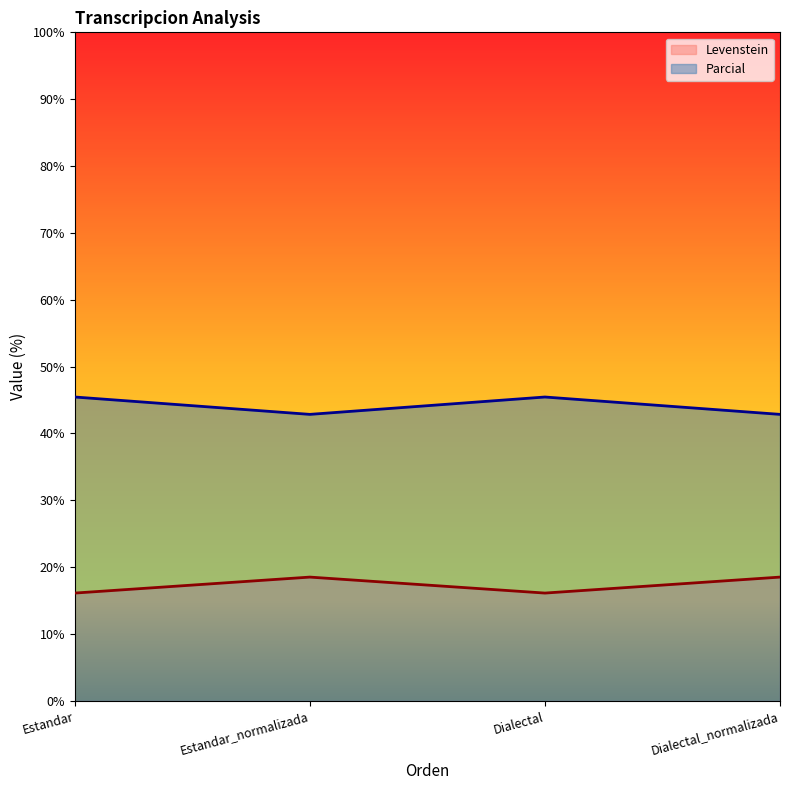

What is the sum of all Parcial values?

176.6